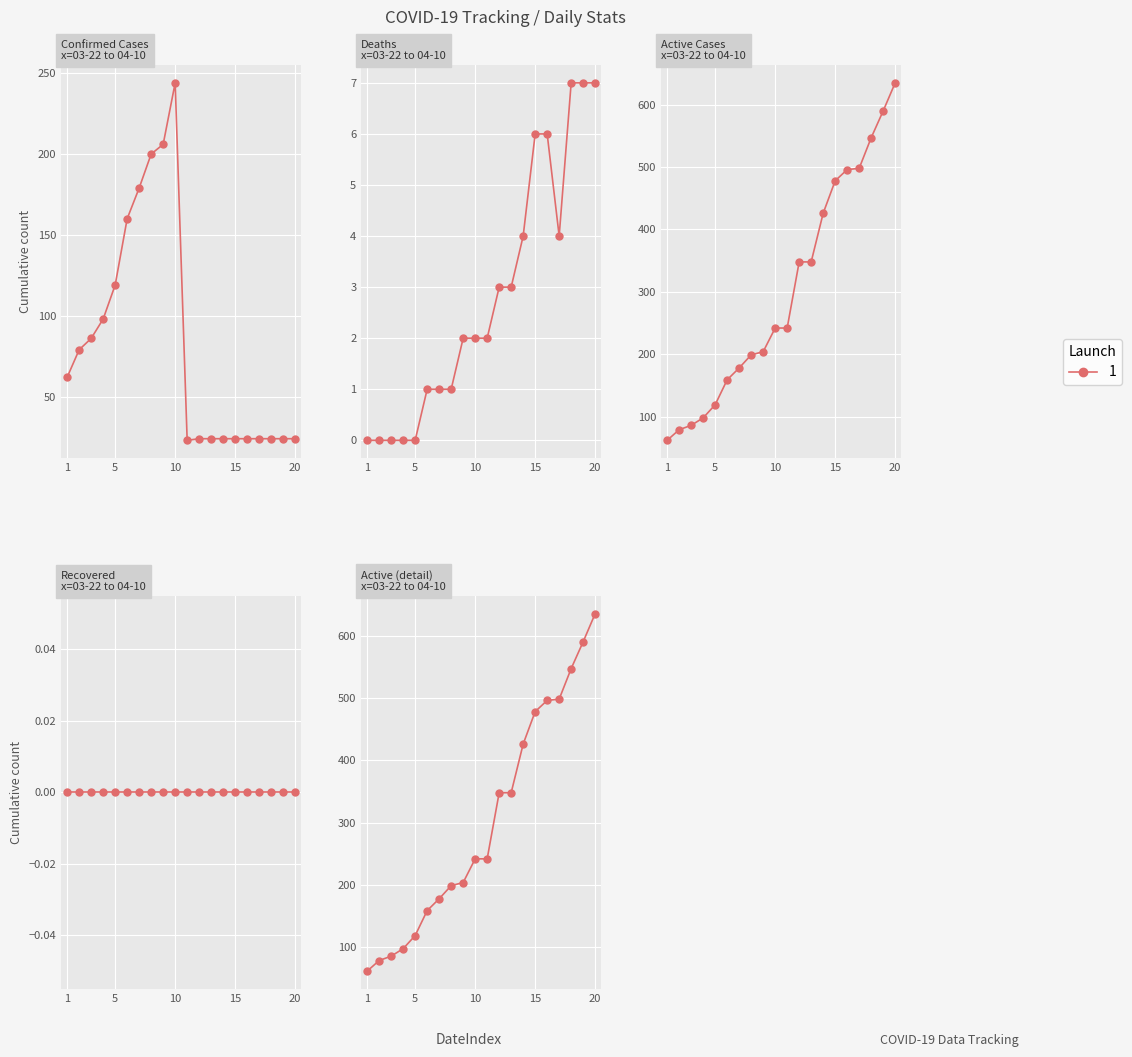

How many data points in Active are less than 242?

9